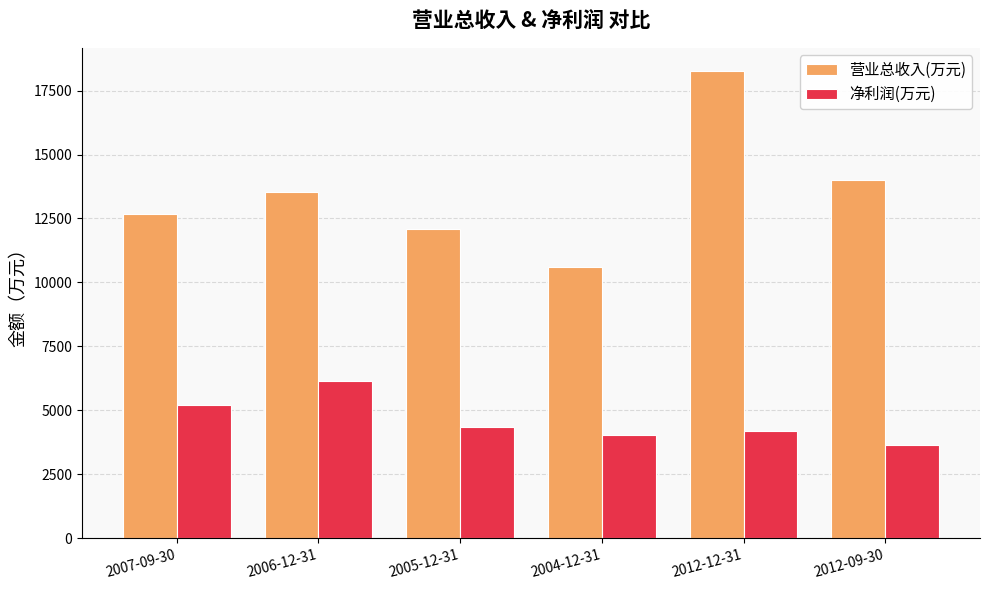

How many series are shown in this chart?

2